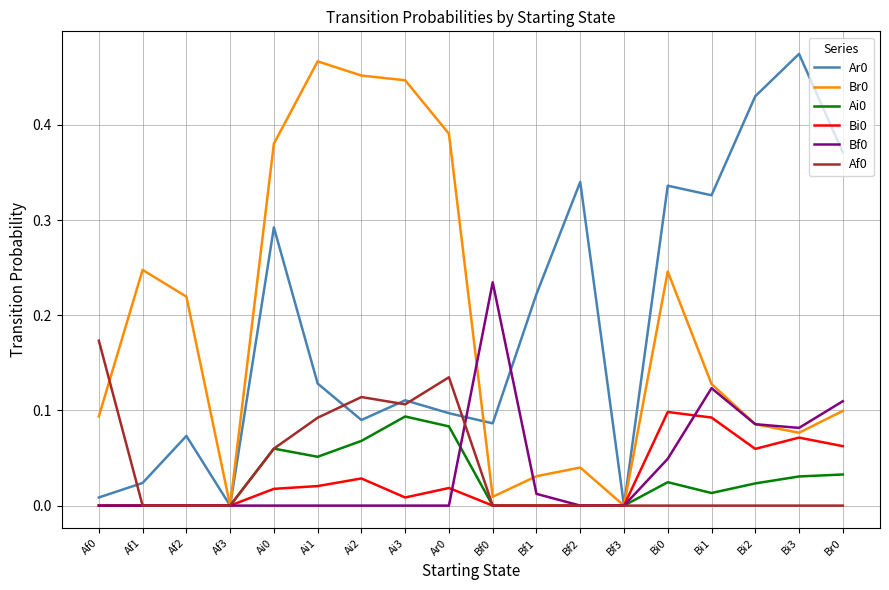

Is the value of Ar0 at Af1 greater than the value of Bf0 at Br0?

No